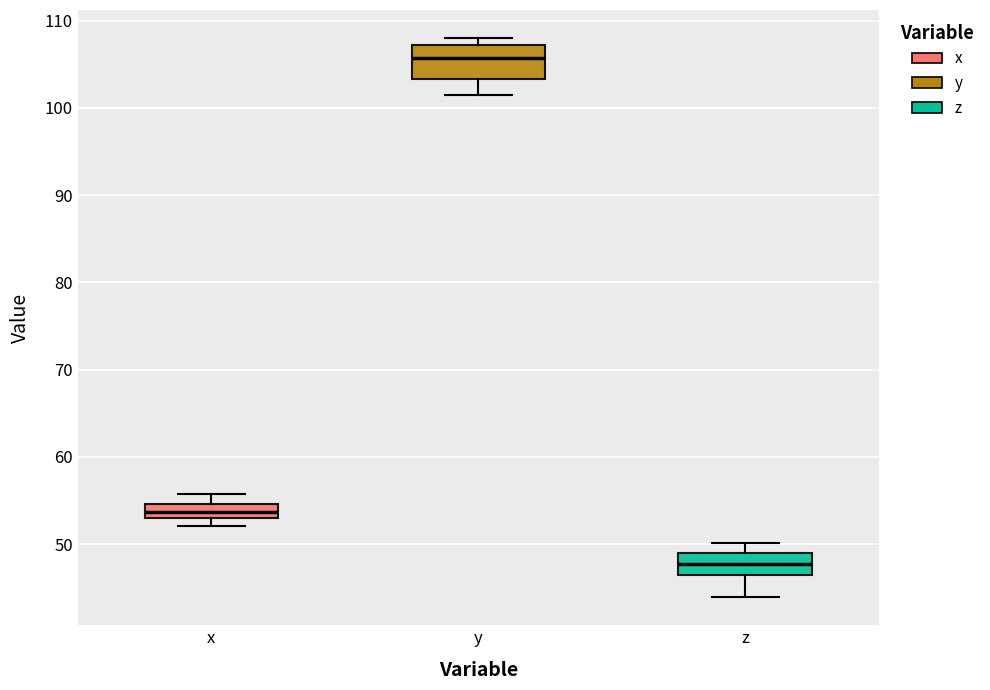

Which box has the highest median line?

y